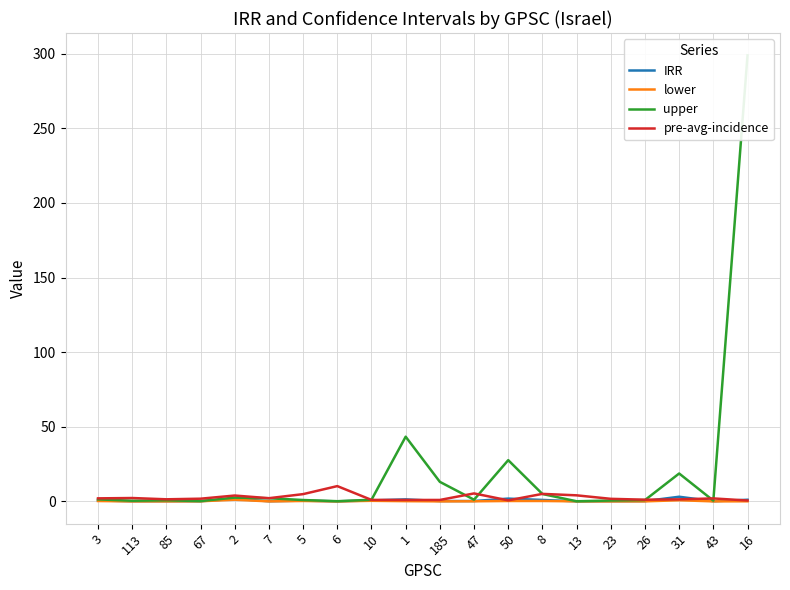

After their last crossing, which series has the higher values: pre-avg-incidence or IRR?

IRR